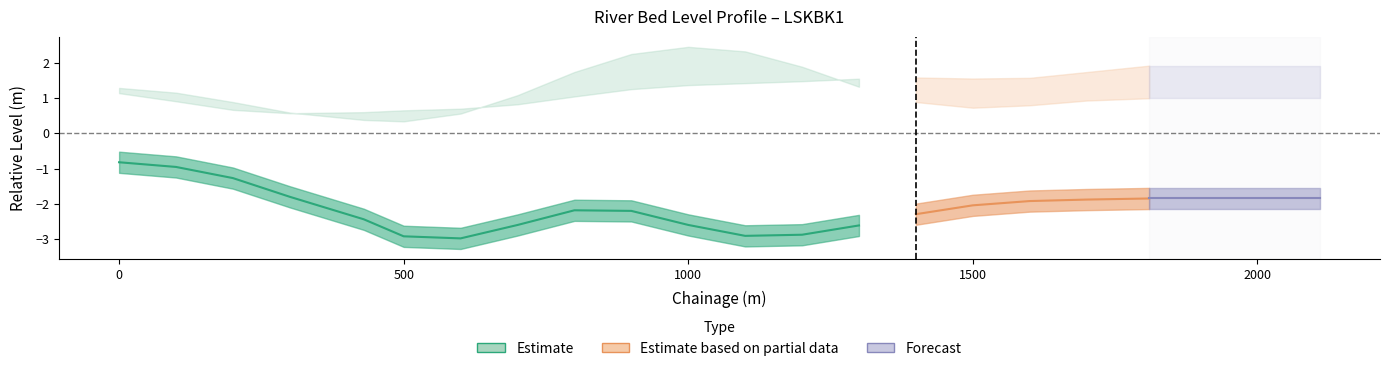

How many categories are shown in the chart?

19